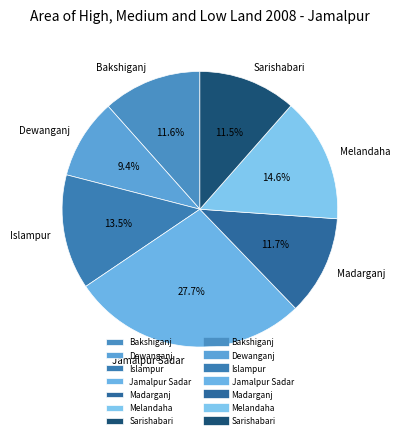

Which slice is the largest?

Jamalpur Sadar